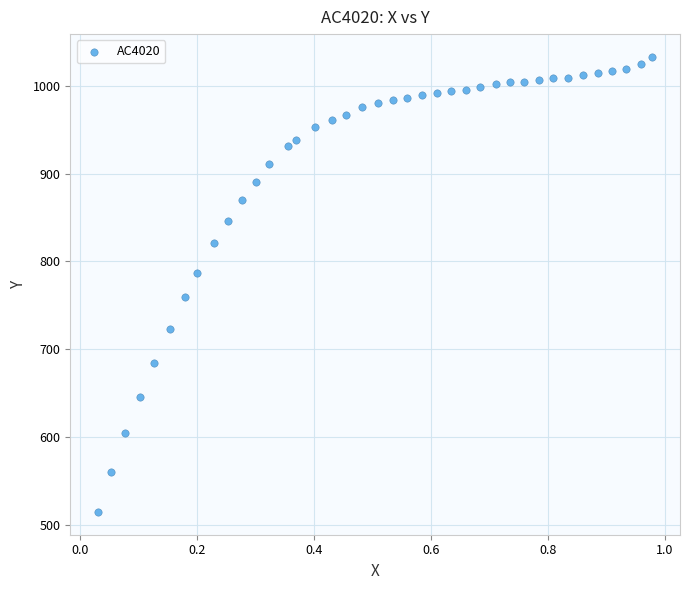

What is the range of X values (max minus min)?

0.9